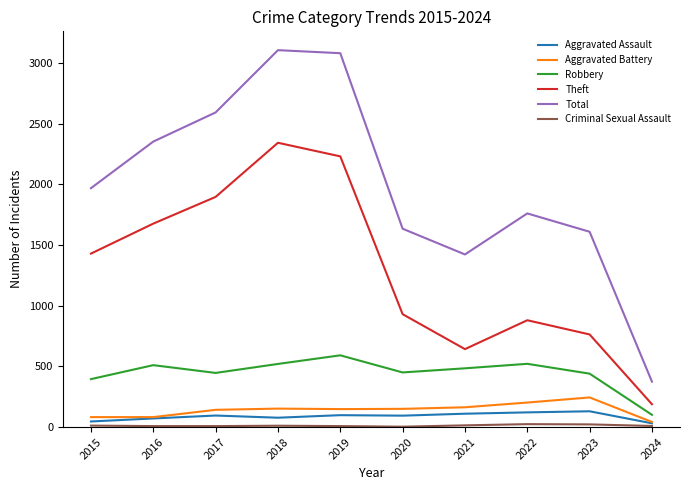

Which series has the largest range (max minus min)?

Total